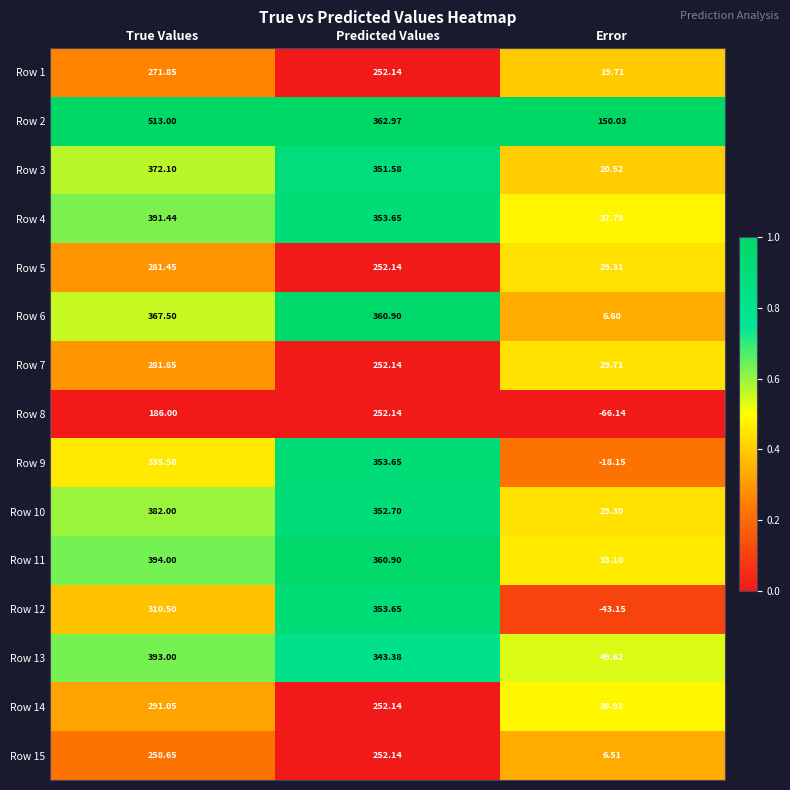

Count the number of categories in the chart.

3